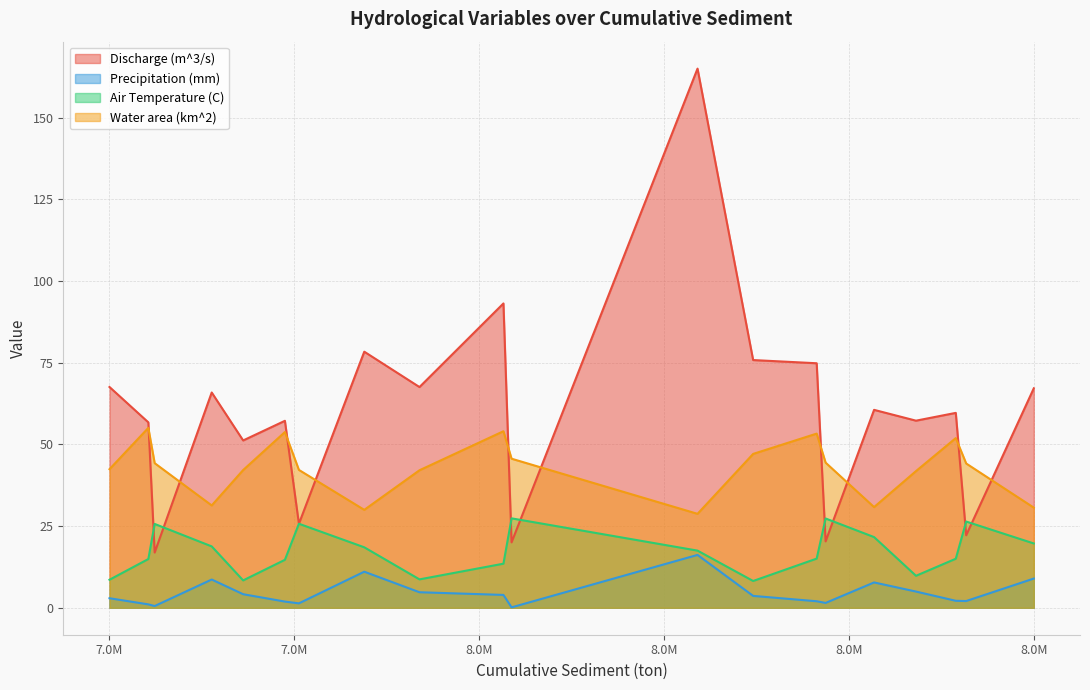

At which category is the sum across all series the highest?

Fall 2023